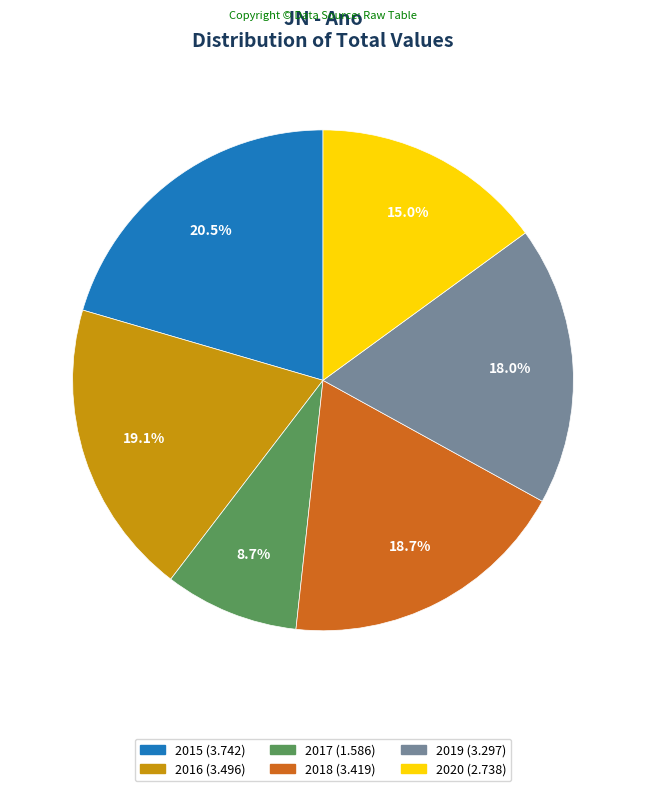

Which slice is the largest?

2015